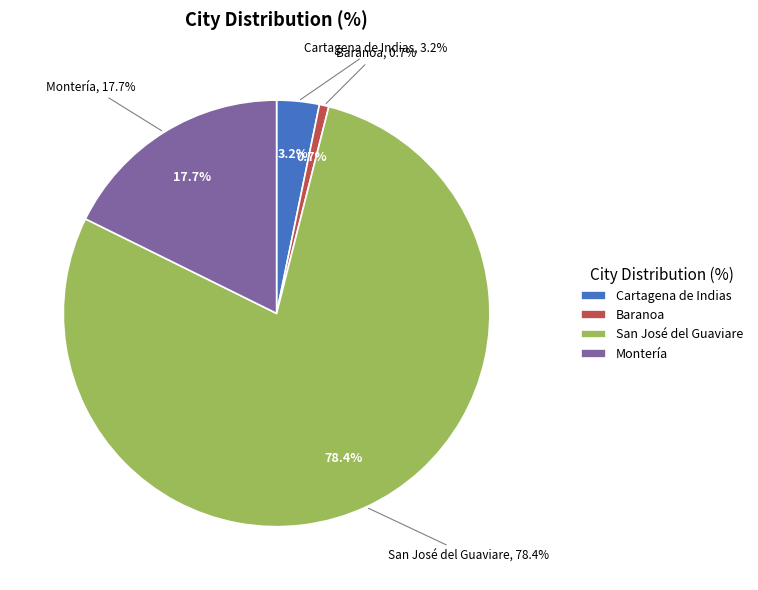

Count the number of slices in the pie.

4